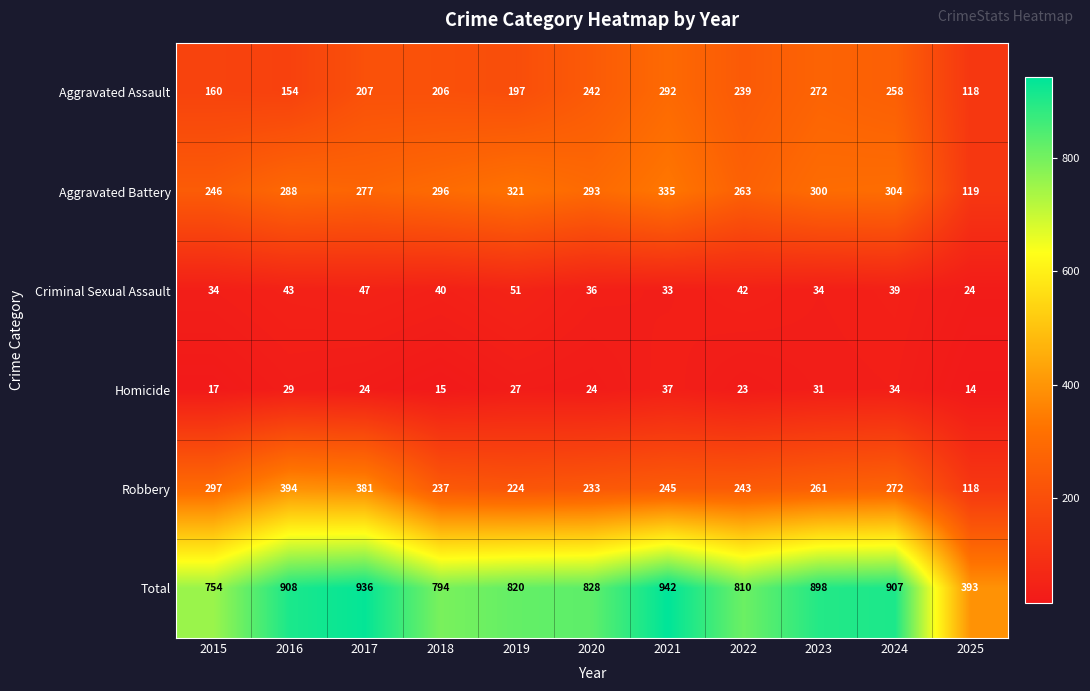

What is the maximum value shown in the chart?

942